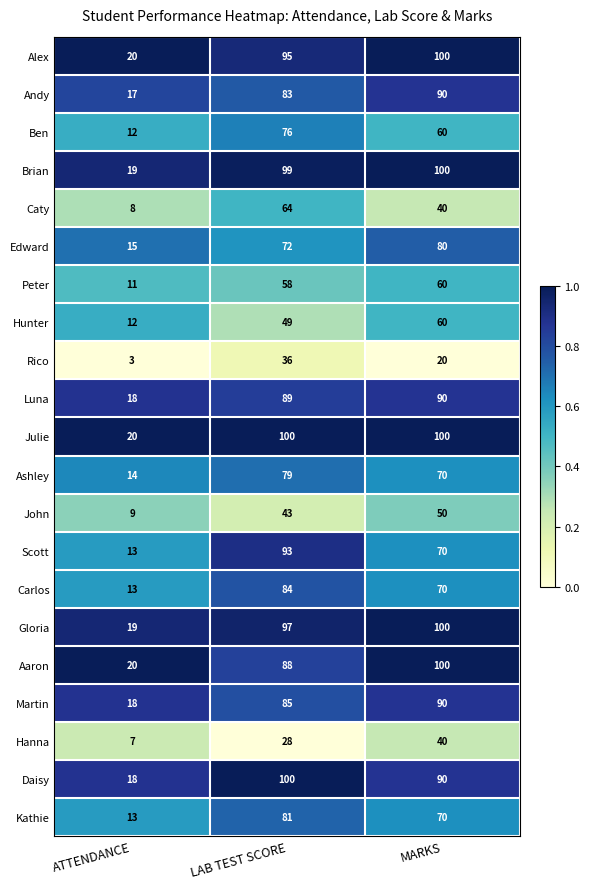

What value does the Peter series have at LAB TEST SCORE, to the nearest 5?

60